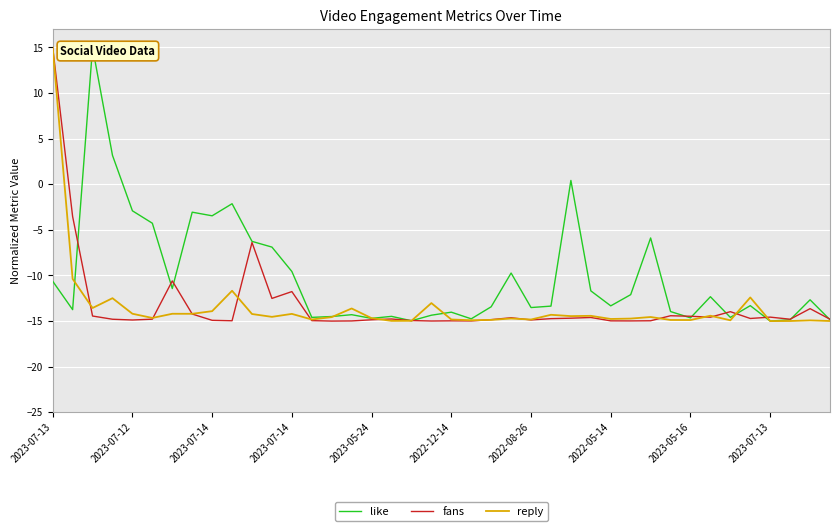

What is the value of the reply point at the 8th from the left?

-14.2